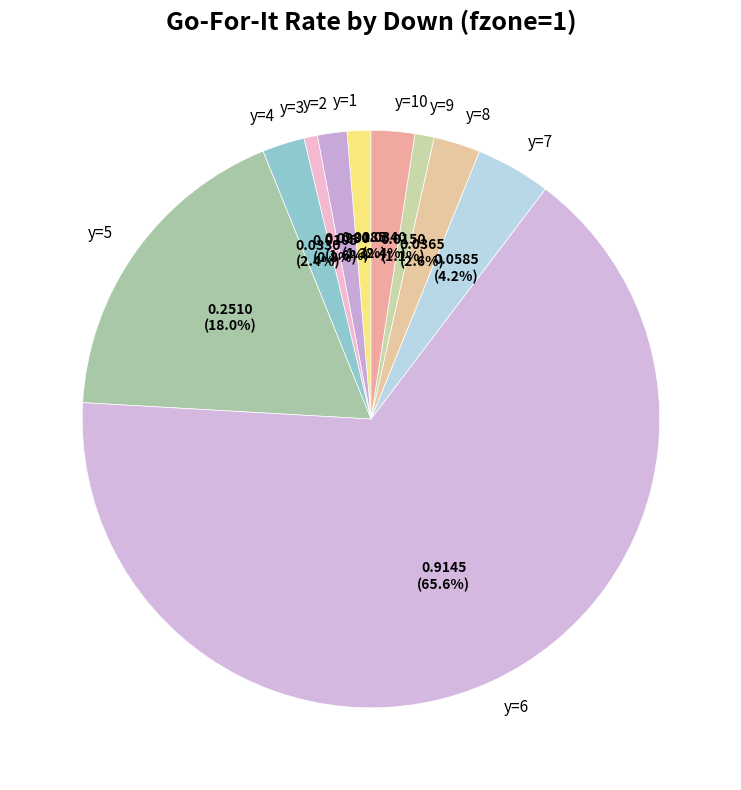

Which category accounts for the majority?

y=6